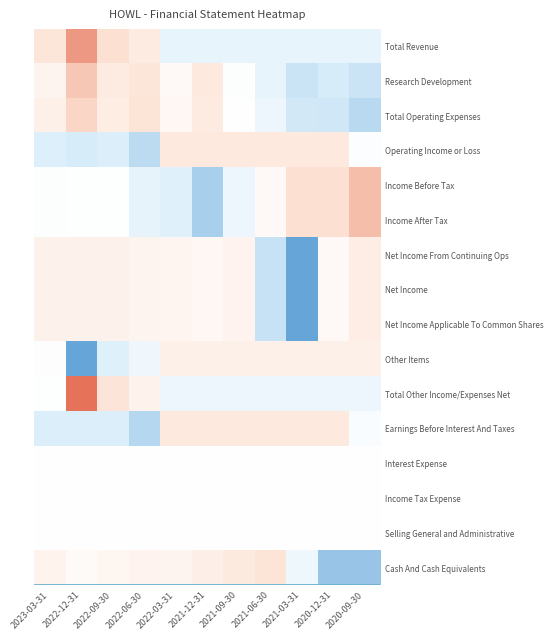

Reading left to right, list all the values displayed in this chart.

Total Revenue: 2023-03-31=1.0	2022-12-31=2.1	2022-09-30=1.2	2022-06-30=0.8	2022-03-31=-0.7	2021-12-31=-0.7	2021-09-30=-0.7	2021-06-30=-0.7	2021-03-31=-0.7	2020-12-31=-0.7	2020-09-30=-0.7
Research Development: 2023-03-31=0.4	2022-12-31=1.5	2022-09-30=0.8	2022-06-30=1.0	2022-03-31=0.2	2021-12-31=0.9	2021-09-30=-0.1	2021-06-30=-0.7	2021-03-31=-1.4	2020-12-31=-1.3	2020-09-30=-1.4
Total Operating Expenses: 2023-03-31=0.6	2022-12-31=1.4	2022-09-30=0.7	2022-06-30=1.1	2022-03-31=0.3	2021-12-31=0.8	2021-09-30=-0.0	2021-06-30=-0.6	2021-03-31=-1.3	2020-12-31=-1.3	2020-09-30=-1.6
Operating Income or Loss: 2023-03-31=-1.1	2022-12-31=-1.3	2022-09-30=-1.1	2022-06-30=-1.6	2022-03-31=0.9	2021-12-31=0.9	2021-09-30=0.9	2021-06-30=0.9	2021-03-31=0.9	2020-12-31=0.9	2020-09-30=-0.1
Income Before Tax: 2023-03-31=-0.1	2022-12-31=-0.0	2022-09-30=-0.0	2022-06-30=-0.8	2022-03-31=-1.0	2021-12-31=-1.8	2021-09-30=-0.6	2021-06-30=0.2	2021-03-31=1.2	2020-12-31=1.2	2020-09-30=1.6
Income After Tax: 2023-03-31=-0.1	2022-12-31=-0.0	2022-09-30=-0.0	2022-06-30=-0.8	2022-03-31=-1.0	2021-12-31=-1.8	2021-09-30=-0.6	2021-06-30=0.2	2021-03-31=1.2	2020-12-31=1.2	2020-09-30=1.6
Net Income From Continuing Ops: 2023-03-31=0.5	2022-12-31=0.5	2022-09-30=0.5	2022-06-30=0.4	2022-03-31=0.4	2021-12-31=0.3	2021-09-30=0.5	2021-06-30=-1.4	2021-03-31=-2.5	2020-12-31=0.2	2020-09-30=0.7
Net Income: 2023-03-31=0.5	2022-12-31=0.5	2022-09-30=0.5	2022-06-30=0.4	2022-03-31=0.4	2021-12-31=0.3	2021-09-30=0.5	2021-06-30=-1.4	2021-03-31=-2.5	2020-12-31=0.2	2020-09-30=0.7
Net Income Applicable To Common Shares: 2023-03-31=0.5	2022-12-31=0.5	2022-09-30=0.5	2022-06-30=0.4	2022-03-31=0.4	2021-12-31=0.3	2021-09-30=0.5	2021-06-30=-1.4	2021-03-31=-2.5	2020-12-31=0.2	2020-09-30=0.7
Other Items: 2023-03-31=0.0	2022-12-31=-2.5	2022-09-30=-1.0	2022-06-30=-0.5	2022-03-31=0.6	2021-12-31=0.6	2021-09-30=0.6	2021-06-30=0.6	2021-03-31=0.6	2020-12-31=0.6	2020-09-30=0.6
Total Other Income/Expenses Net: 2023-03-31=-0.0	2022-12-31=2.5	2022-09-30=1.0	2022-06-30=0.5	2022-03-31=-0.6	2021-12-31=-0.6	2021-09-30=-0.6	2021-06-30=-0.6	2021-03-31=-0.6	2020-12-31=-0.6	2020-09-30=-0.6
Earnings Before Interest And Taxes: 2023-03-31=-1.1	2022-12-31=-1.1	2022-09-30=-1.1	2022-06-30=-1.6	2022-03-31=0.9	2021-12-31=0.9	2021-09-30=0.9	2021-06-30=0.9	2021-03-31=0.9	2020-12-31=0.9	2020-09-30=-0.2
Interest Expense: 2023-03-31=0.0	2022-12-31=0.0	2022-09-30=0.0	2022-06-30=0.0	2022-03-31=0.0	2021-12-31=0.0	2021-09-30=0.0	2021-06-30=0.0	2021-03-31=0.0	2020-12-31=0.0	2020-09-30=0.0
Income Tax Expense: 2023-03-31=0.0	2022-12-31=0.0	2022-09-30=0.0	2022-06-30=0.0	2022-03-31=0.0	2021-12-31=0.0	2021-09-30=0.0	2021-06-30=0.0	2021-03-31=0.0	2020-12-31=0.0	2020-09-30=0.0
Selling General and Administrative: 2023-03-31=0.0	2022-12-31=0.0	2022-09-30=0.0	2022-06-30=0.0	2022-03-31=0.0	2021-12-31=0.0	2021-09-30=0.0	2021-06-30=0.0	2021-03-31=0.0	2020-12-31=0.0	2020-09-30=0.0
Cash And Cash Equivalents: 2023-03-31=0.5	2022-12-31=0.2	2022-09-30=0.4	2022-06-30=0.4	2022-03-31=0.4	2021-12-31=0.6	2021-09-30=0.9	2021-06-30=1.1	2021-03-31=-0.6	2020-12-31=-2.0	2020-09-30=-2.0